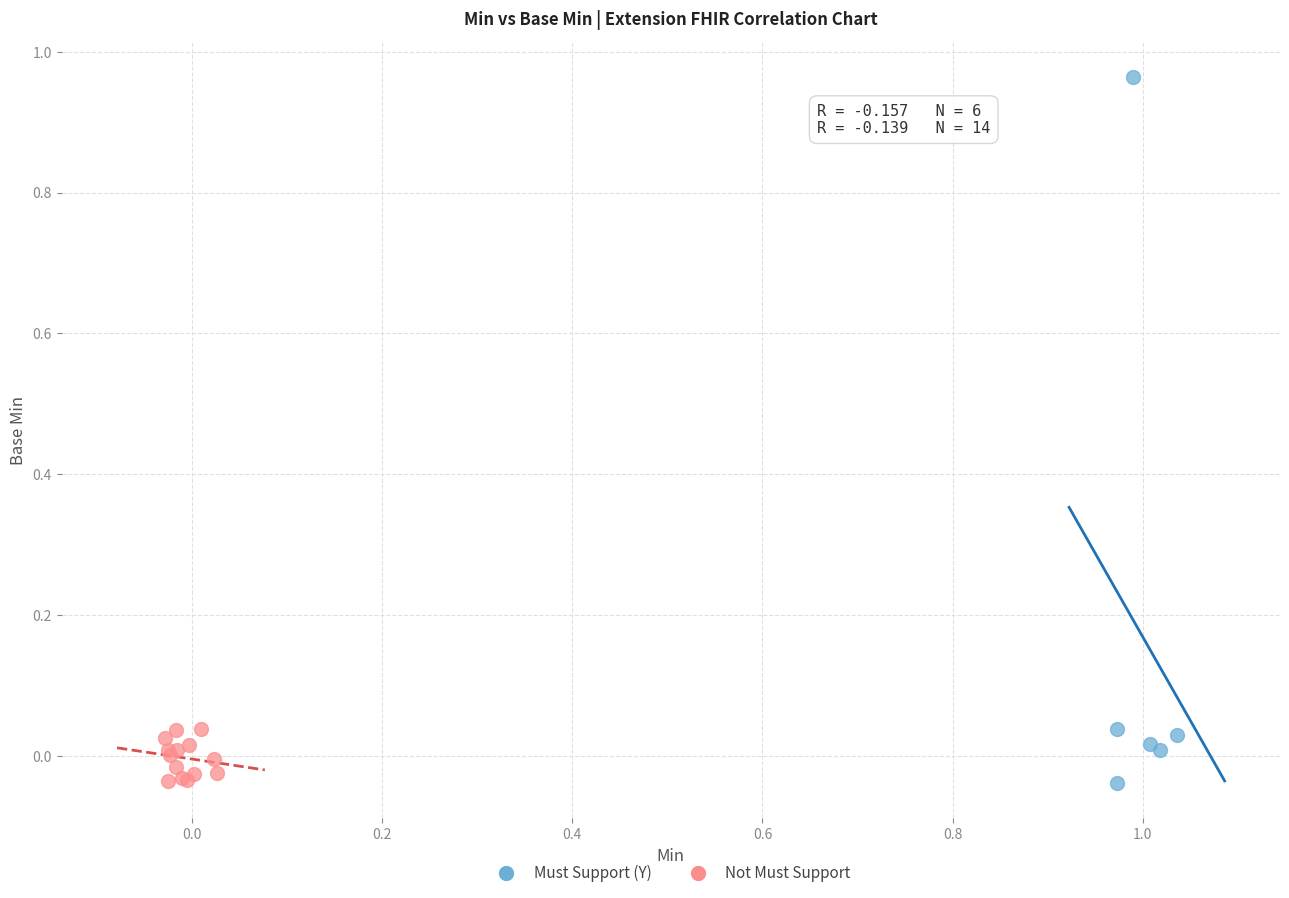

Which series has the widest spread of Y values?

Must Support (Y)